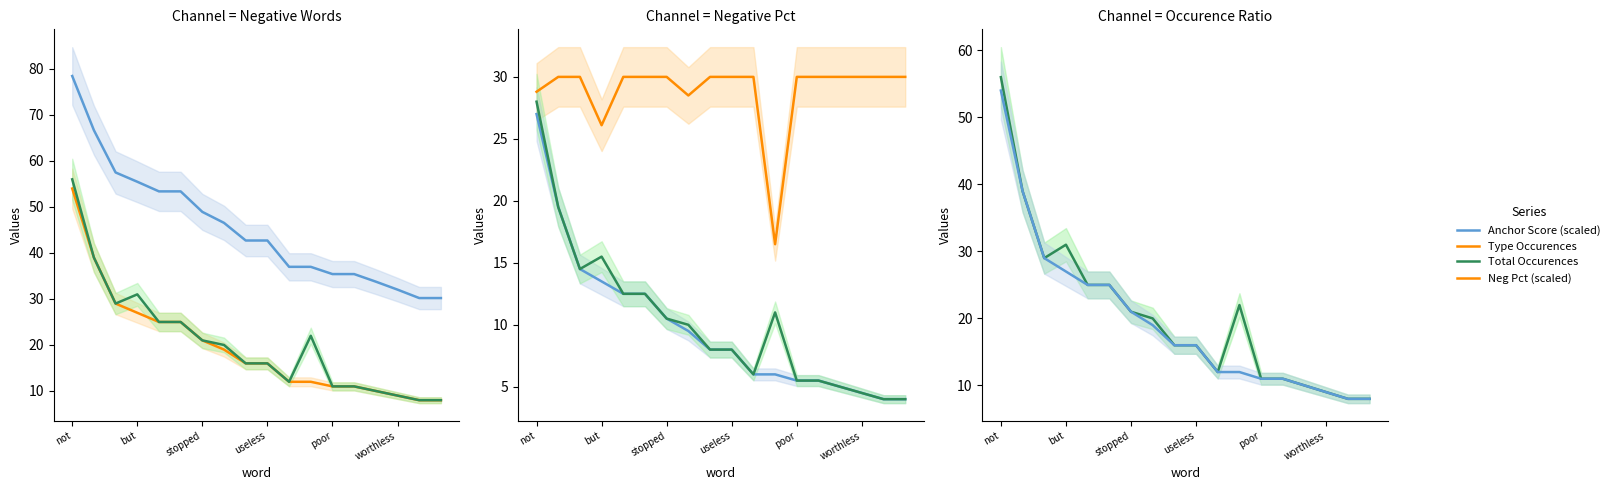

Is the value of Type Occurences at 16 greater than the value of Neg Pct (scaled) at 9?

No